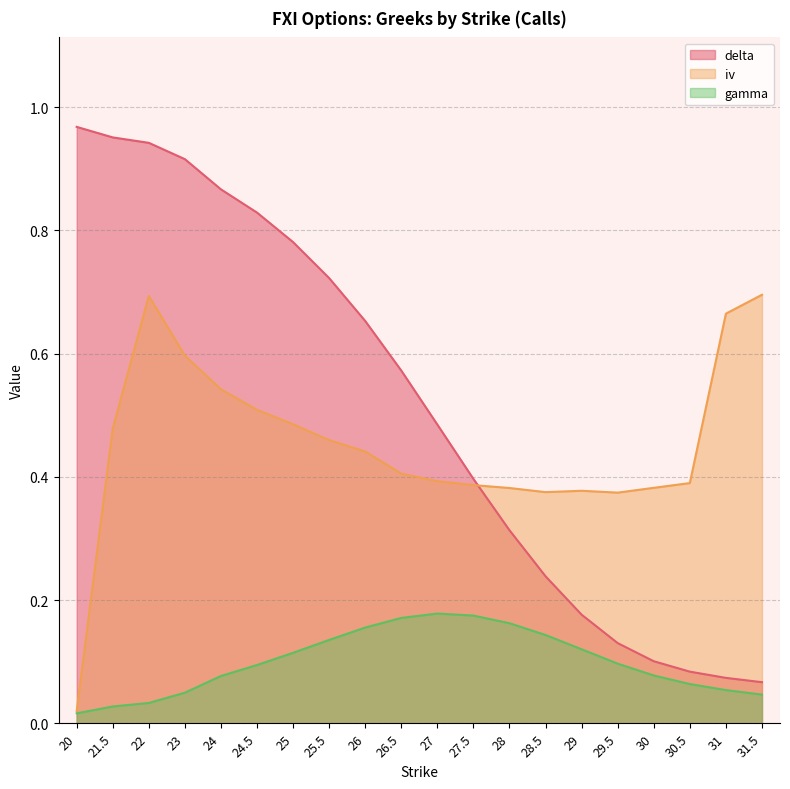

True or false: iv and gamma intersect in this chart.

False